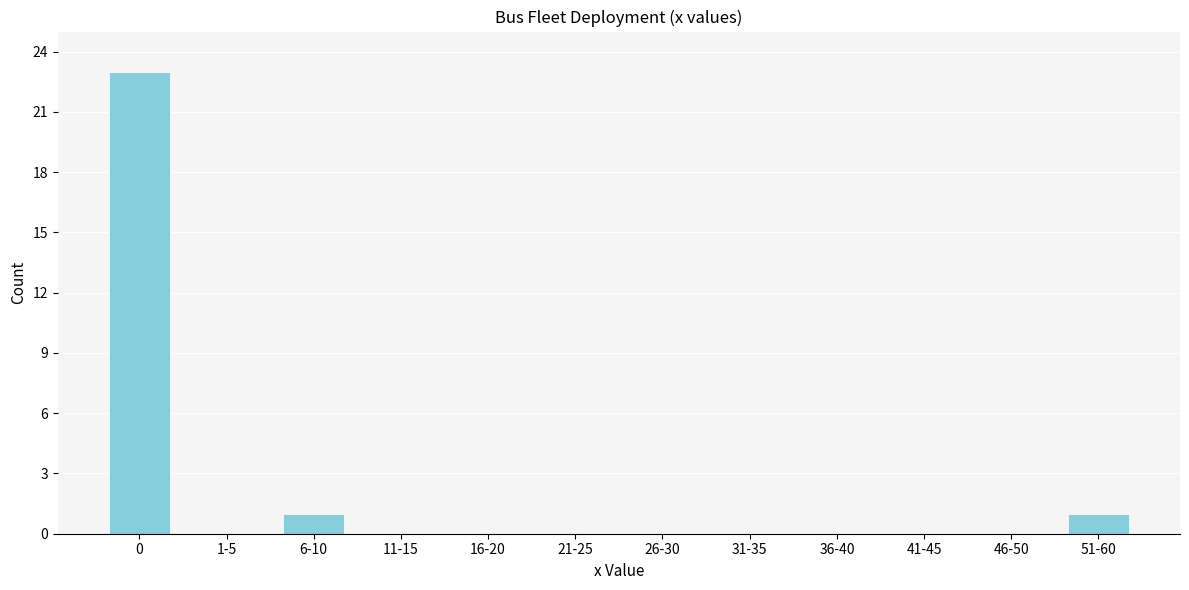

Reading left to right, list all the values displayed in this chart.

0=23	1-5=0	6-10=1	11-15=0	16-20=0	21-25=0	26-30=0	31-35=0	36-40=0	41-45=0	46-50=0	51-60=1